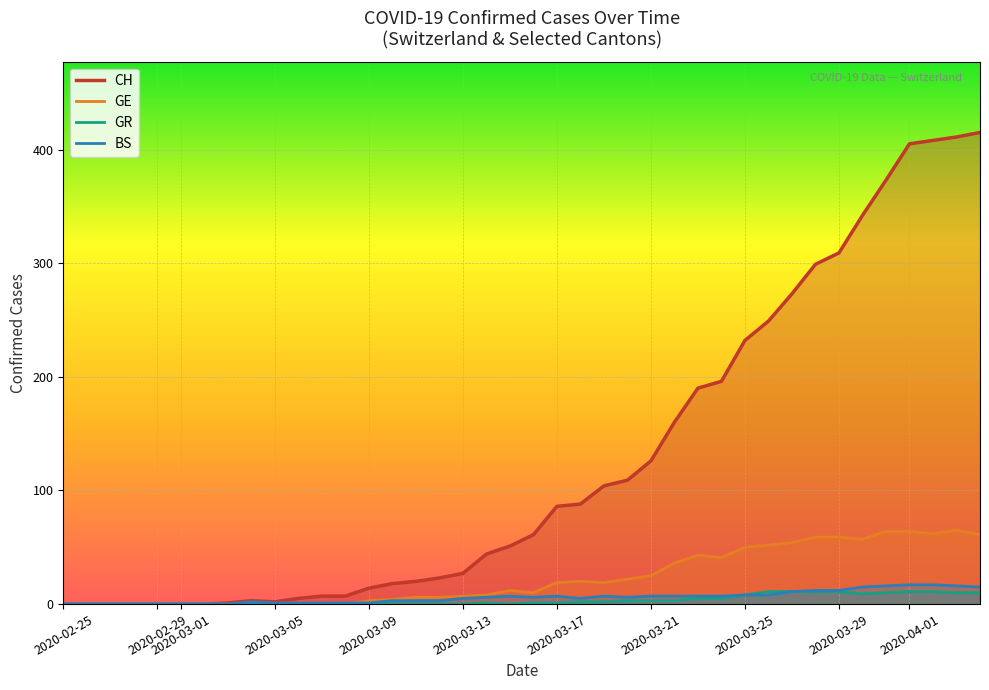

Which series has the widest spread of values?

CH